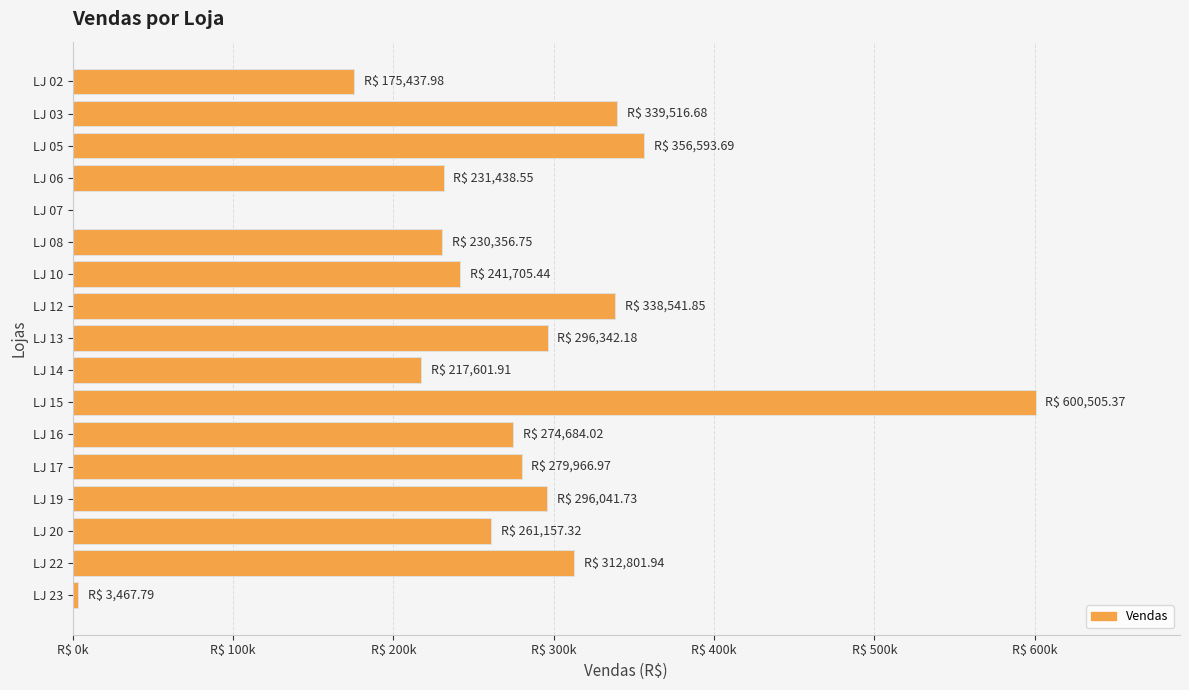

Are the bars horizontal?

Yes